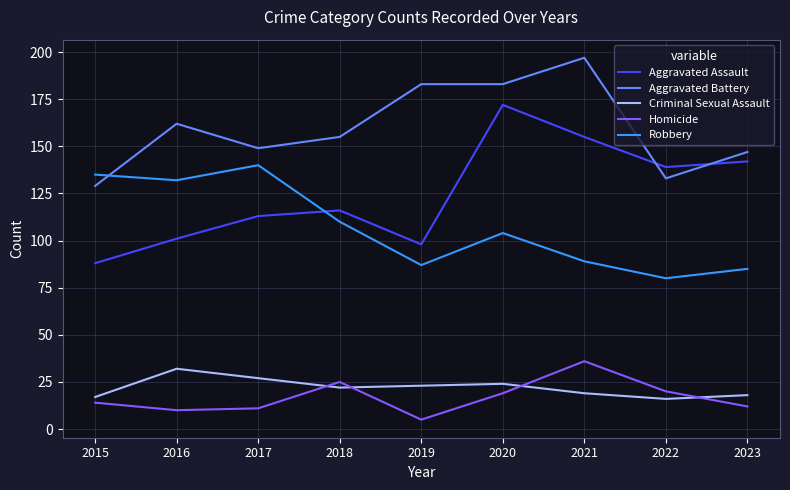

Which series has the largest total across all categories?

Aggravated Battery